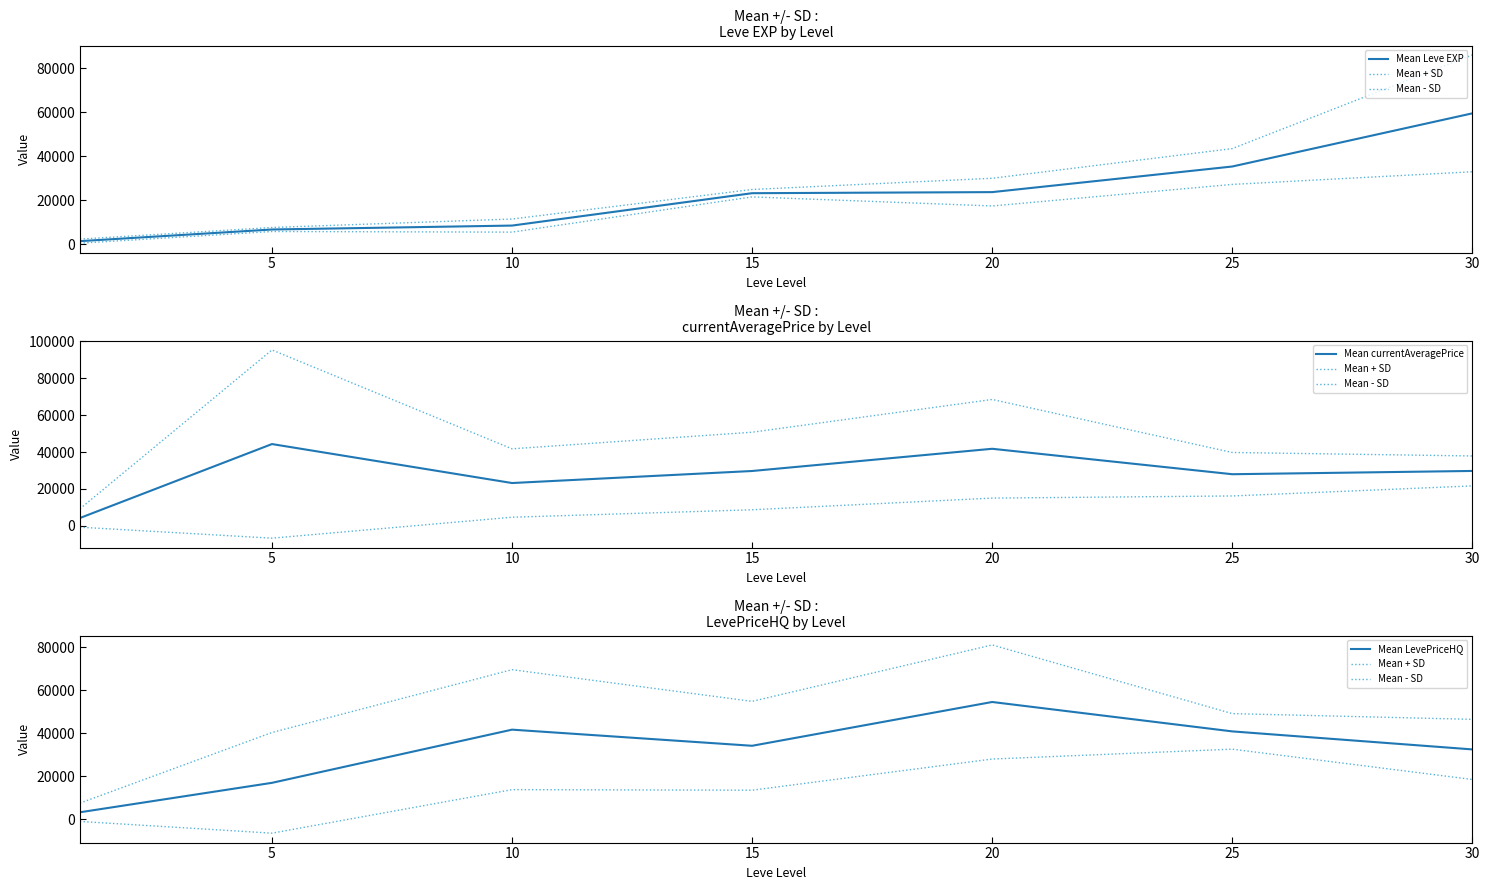

Which series ends up on top after the final intersection of Mean currentAveragePrice and Mean Leve EXP?

Mean Leve EXP